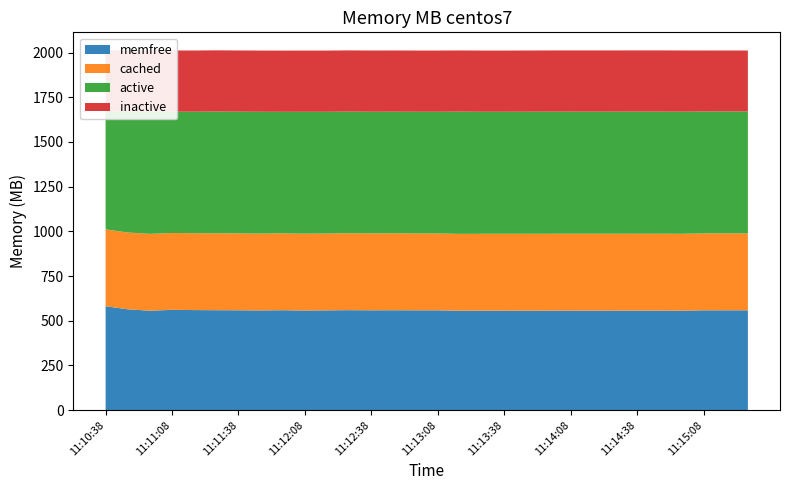

Reading left to right, list all the values displayed in this chart.

memfree: 581.2	564.0	556.2	561.1	559.8	559.1	558.6	557.9	558.9	557.3	558.2	559.3	558.5	558.8	558.4	558.4	556.2	556.5	556.5	556.3	556.5	556.6	556.5	556.6	556.7	556.7	556.3	558.4	558.5	558.5
cached: 429.8	429.8	429.8	429.8	429.8	429.9	429.9	429.9	429.9	429.9	429.9	429.9	429.9	429.9	429.9	429.9	429.9	429.9	429.9	430.1	430.2	430.2	430.2	430.2	430.2	430.2	430.2	430.2	430.2	430.2
active: 658.2	676.0	683.9	678.5	679.6	681.1	680.9	681.1	679.8	681.6	680.6	680.6	680.6	680.6	680.6	680.6	683.5	682.5	682.5	682.7	682.7	682.7	682.7	682.7	682.7	682.7	682.7	681.8	681.8	681.8
inactive: 342.4	342.4	342.4	342.4	342.4	342.5	342.5	342.5	342.5	342.5	342.5	342.5	342.5	342.5	342.5	342.5	342.4	342.4	342.4	342.5	342.6	342.6	342.6	342.6	342.6	342.6	342.6	341.1	341.1	341.1